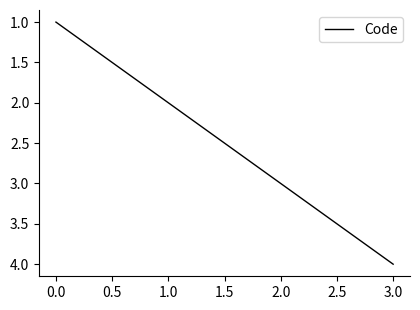

Between 1.0 and 3.0, which is larger?

3.0